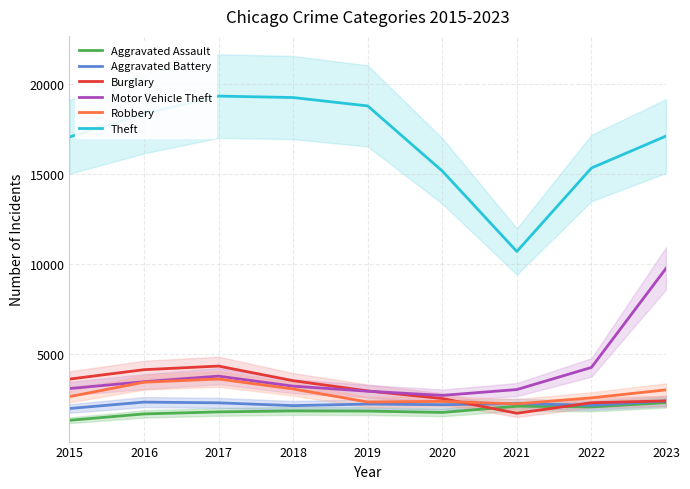

How many values in the Aggravated Assault series exceed 1835?

4